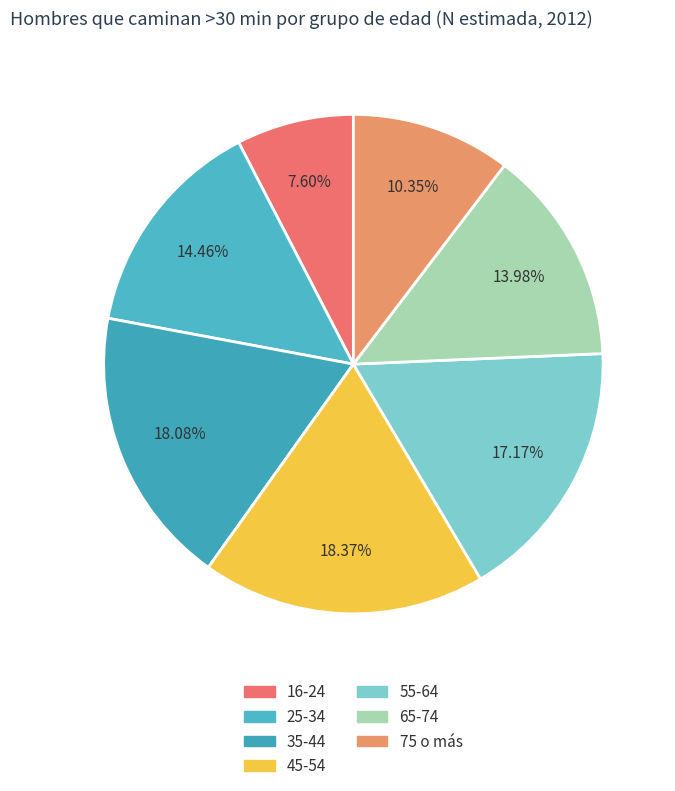

Which category has the smallest portion of the pie?

16-24